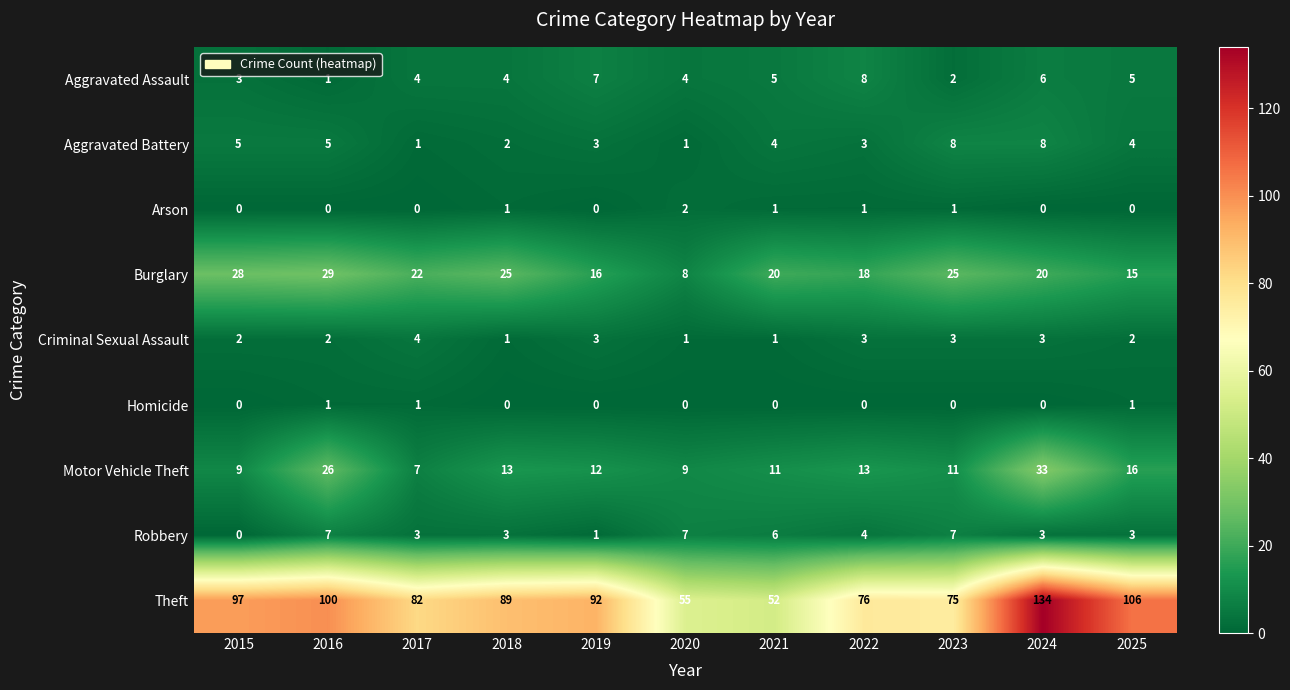

Is it true that Motor Vehicle Theft equals 13 at 2018?

True